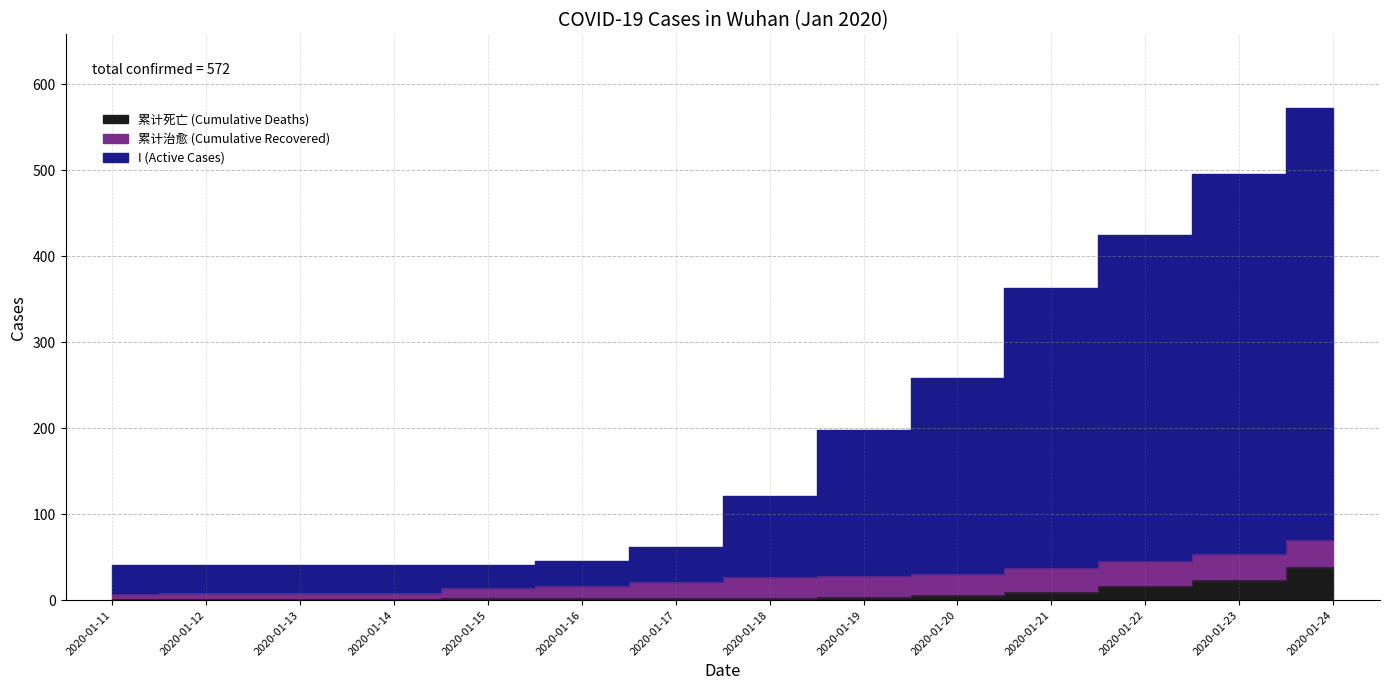

Is it true that 累计死亡 (Cumulative Deaths) equals 1 at 2020-01-12?

True